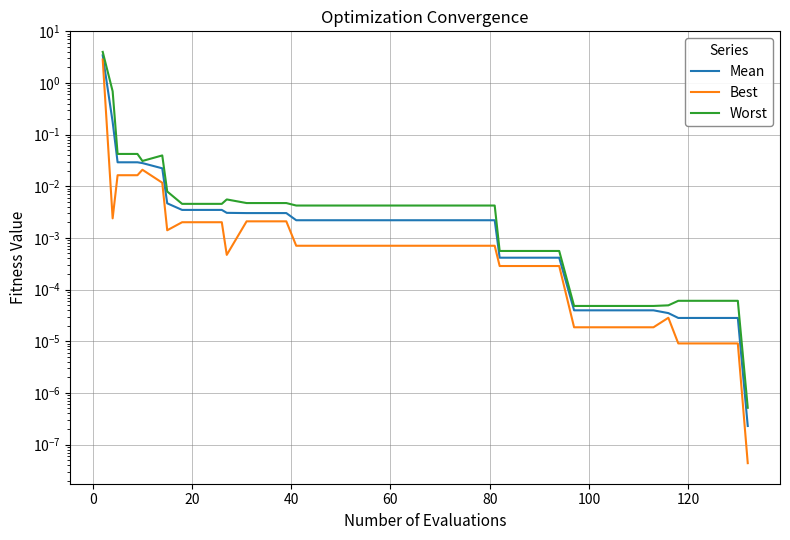

What are all the series names shown in the legend?

Mean, Best, Worst